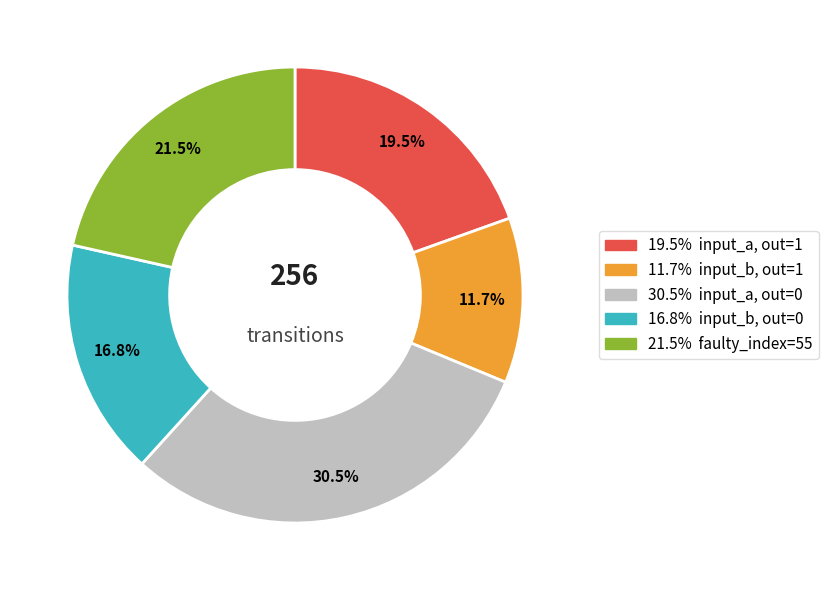

Is there a majority slice in this chart?

No